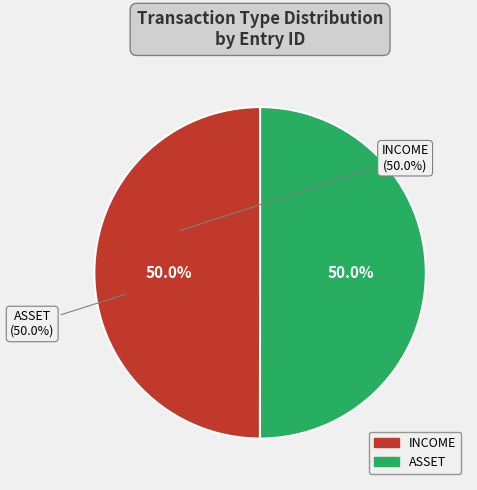

How many slices are in this pie chart?

2